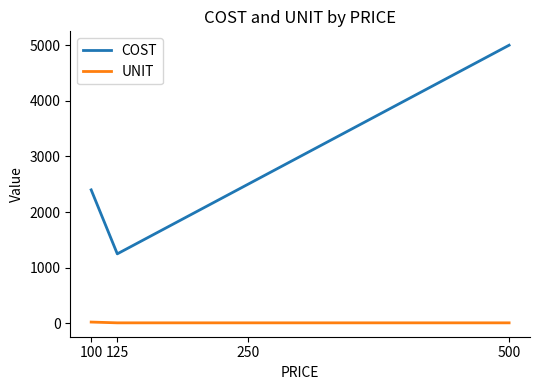

Which category has the highest value across all series?

500